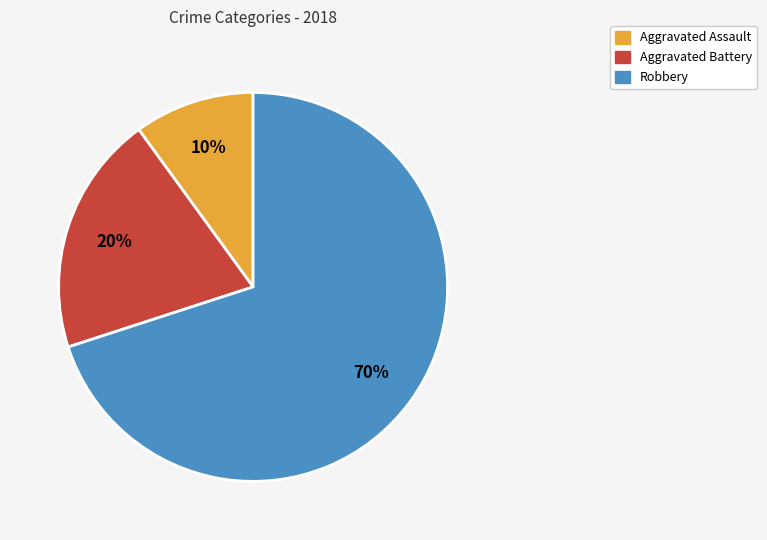

Which category has the biggest portion of the pie?

Robbery